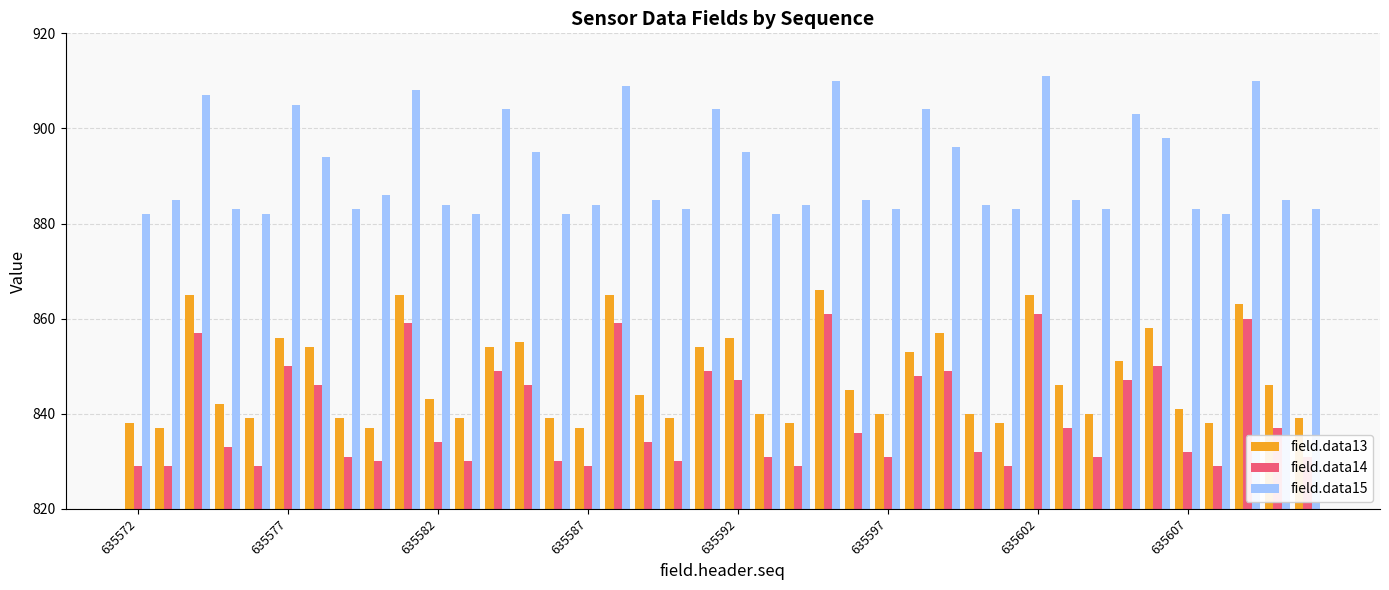

Which series has the largest total across all categories?

field.data15